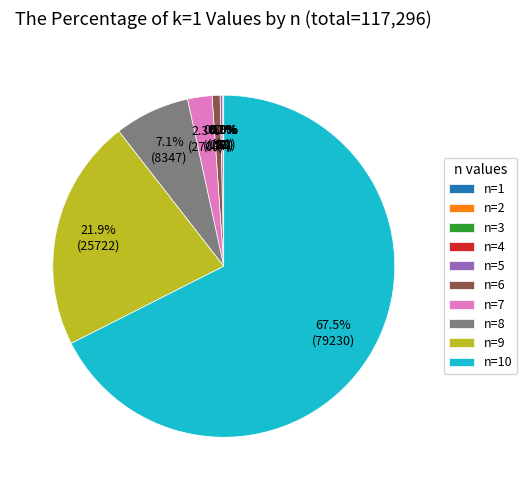

Is n=8 the majority of the pie?

No